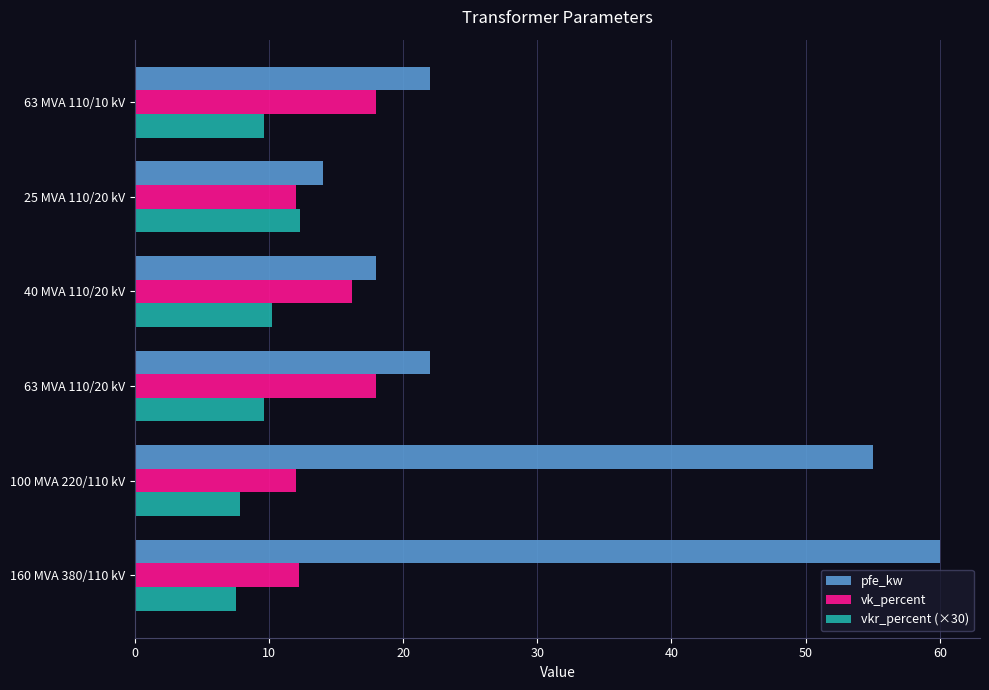

At how many categories does at least one series exceed 17?

5